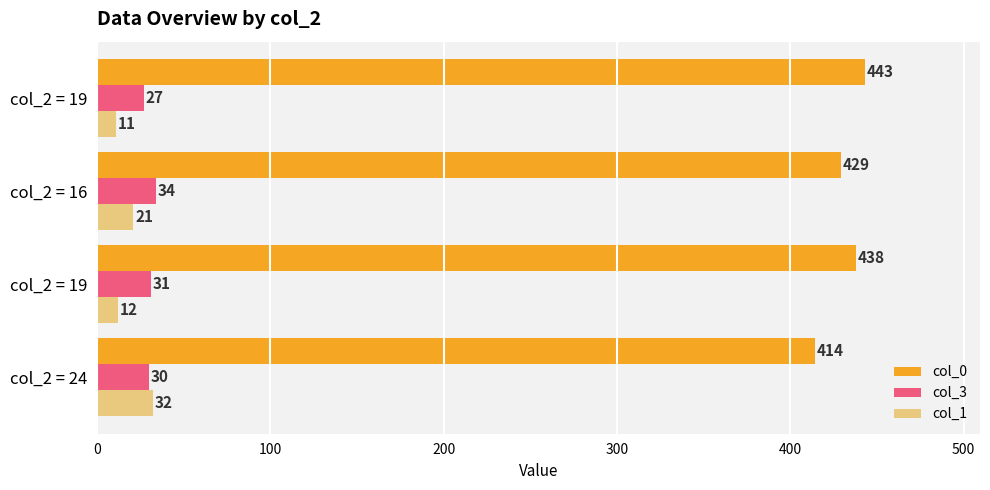

What is the difference between the maximum and minimum values in the col_0 series?

29